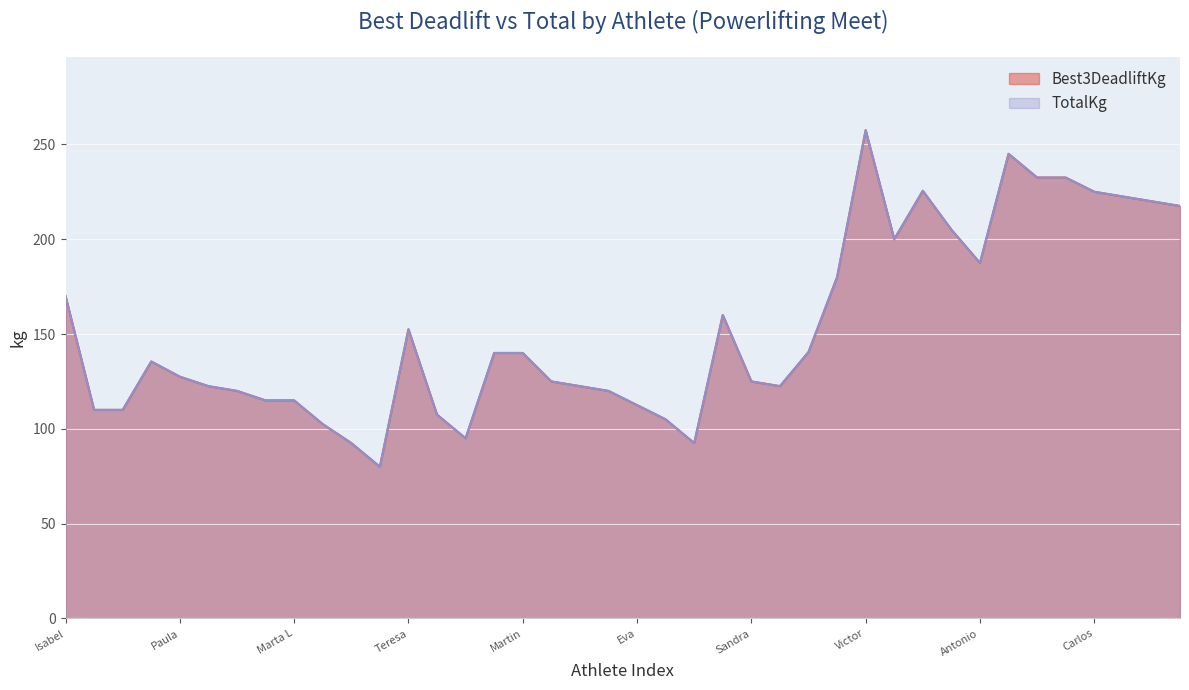

Where is the first local maximum for Best3DeadliftKg?

1